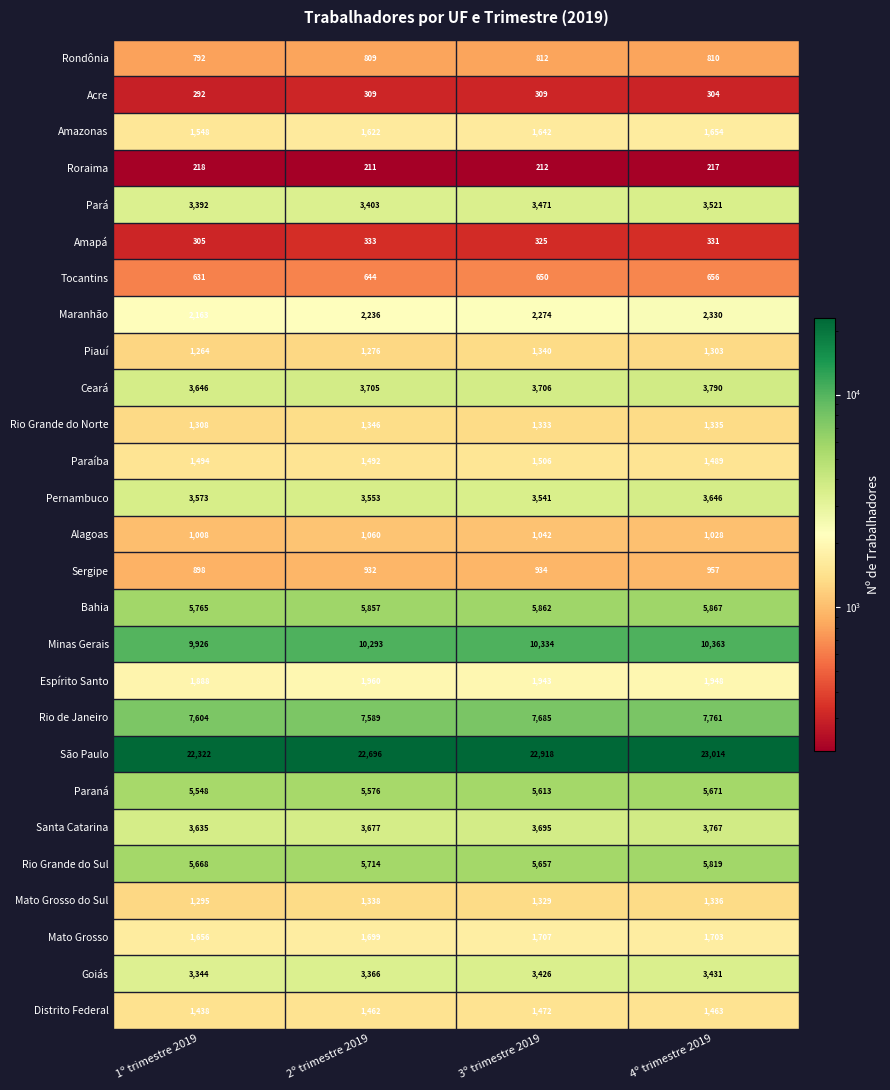

Rank the series at 4º trimestre 2019 from highest to lowest value.

São Paulo, Minas Gerais, Rio de Janeiro, Bahia, Rio Grande do Sul, Paraná, Ceará, Santa Catarina, Pernambuco, Pará, Goiás, Maranhão, Espírito Santo, Mato Grosso, Amazonas, Paraíba, Distrito Federal, Mato Grosso do Sul, Rio Grande do Norte, Piauí, Alagoas, Sergipe, Rondônia, Tocantins, Amapá, Acre, Roraima